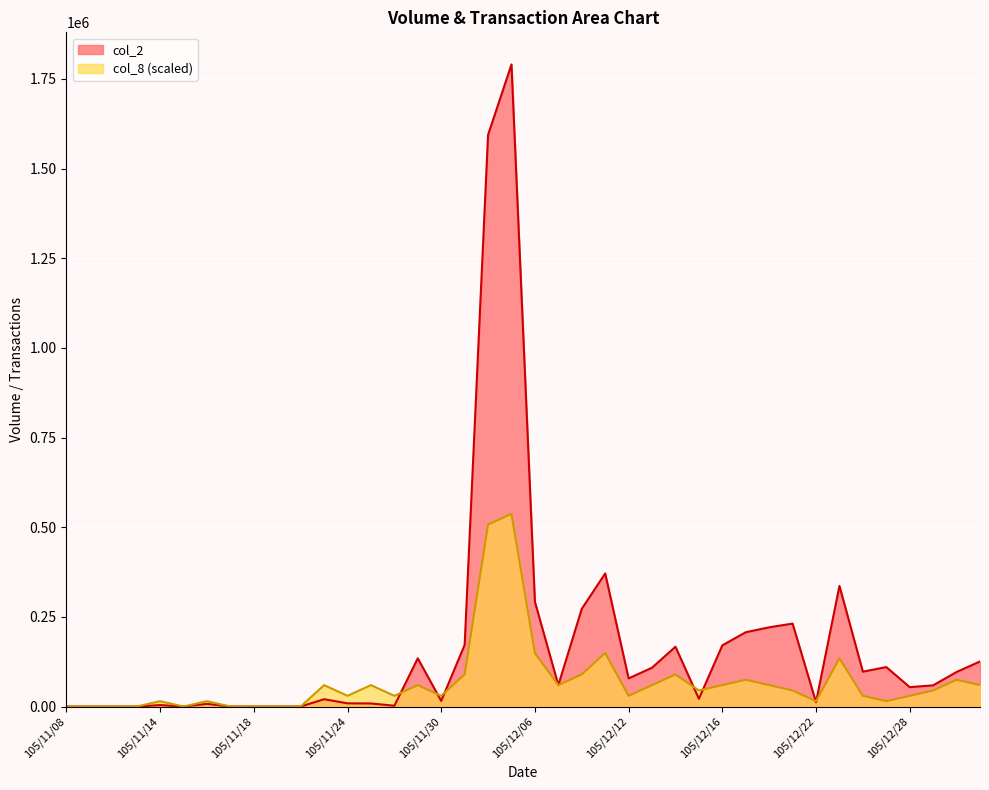

How many times do col_2 and col_1 cross each other?

9